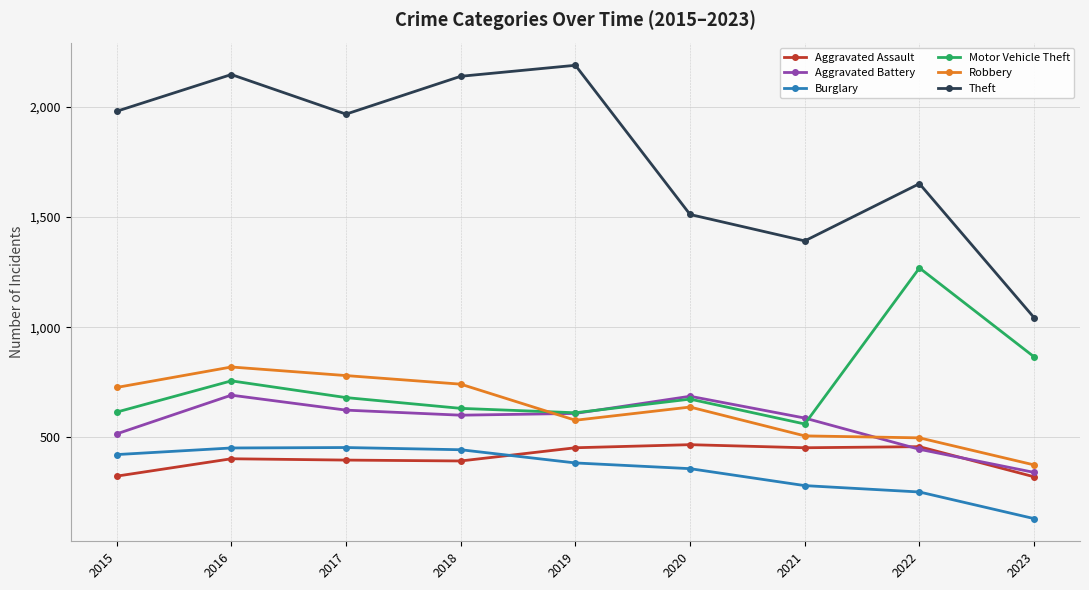

What is the difference between the second highest and second lowest values in the Motor Vehicle Theft series?

254